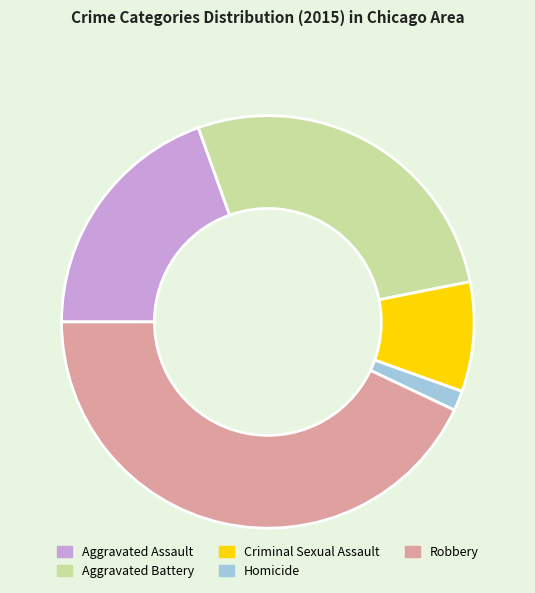

Is there any slice that represents more than half of the pie?

No